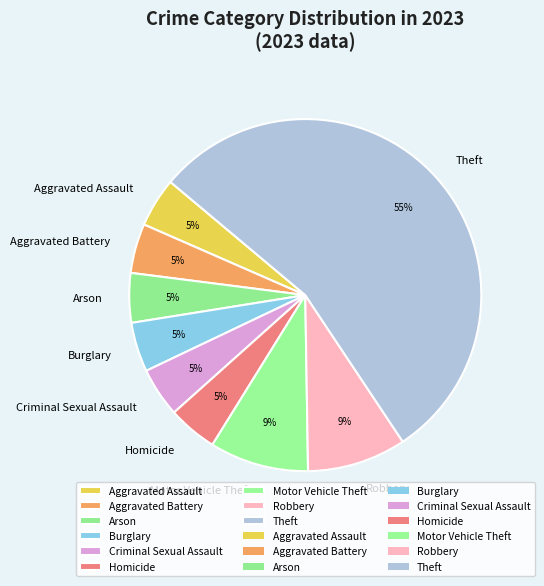

Do Aggravated Assault and Theft together represent more than half of the pie?

Yes